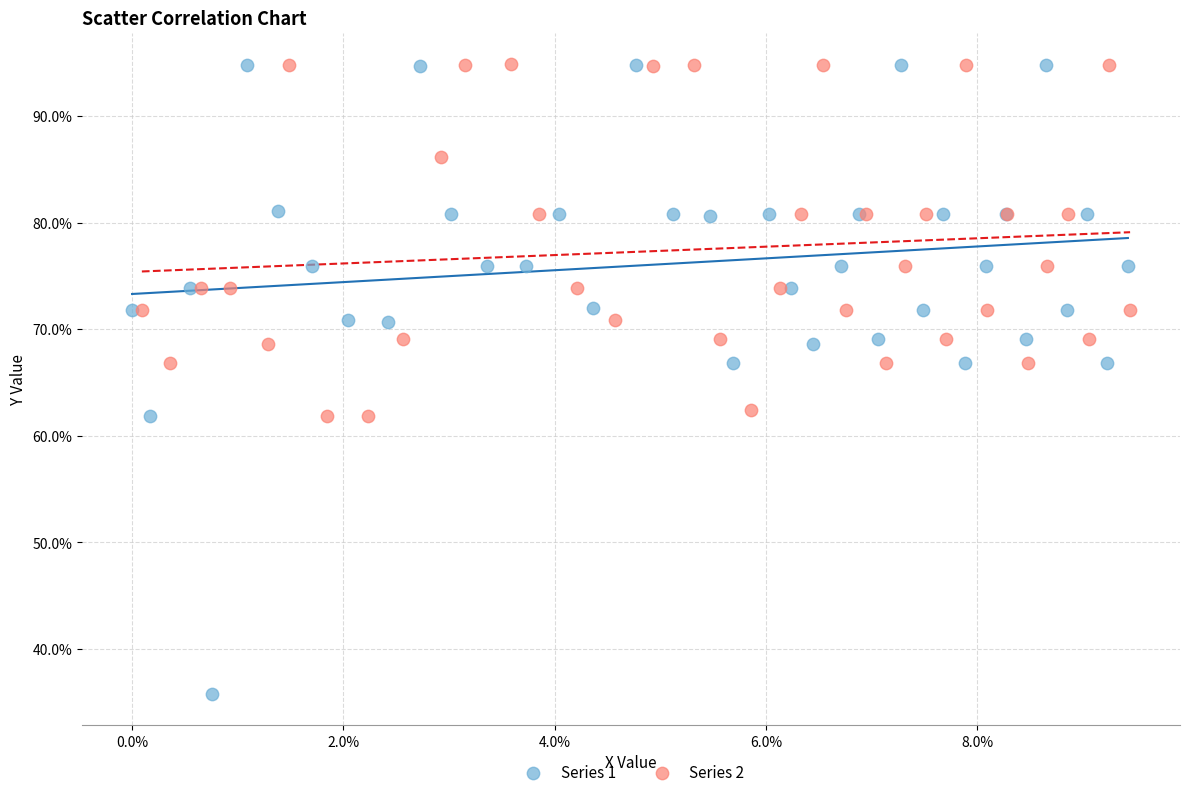

Which series has the widest spread of Y values?

Series 1